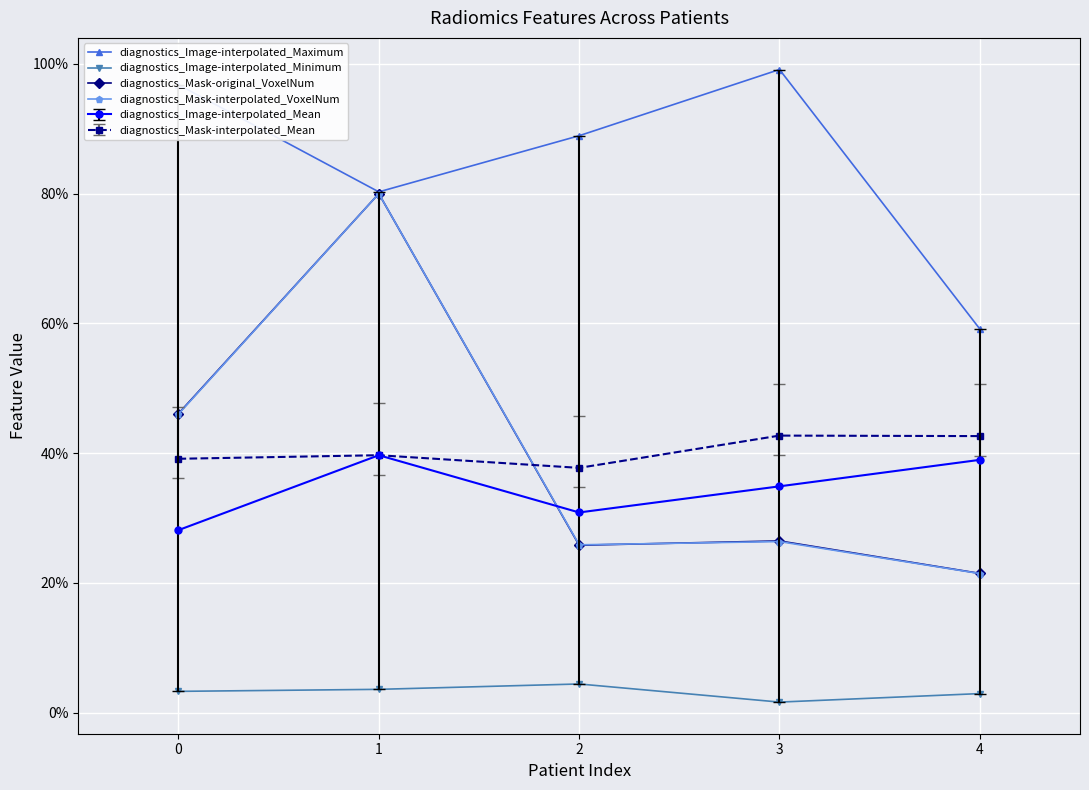

How many times do diagnostics_Mask-interpolated_VoxelNum and diagnostics_Image-interpolated_Mean cross each other?

1